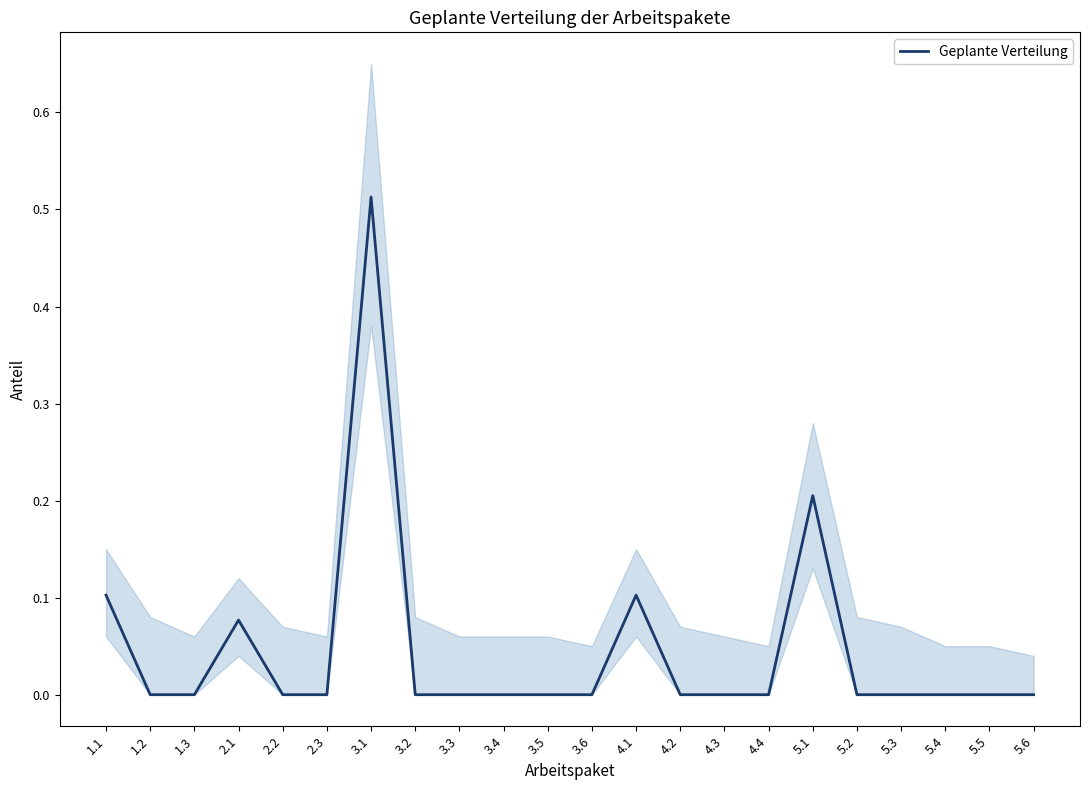

How many data points does each series have?

22